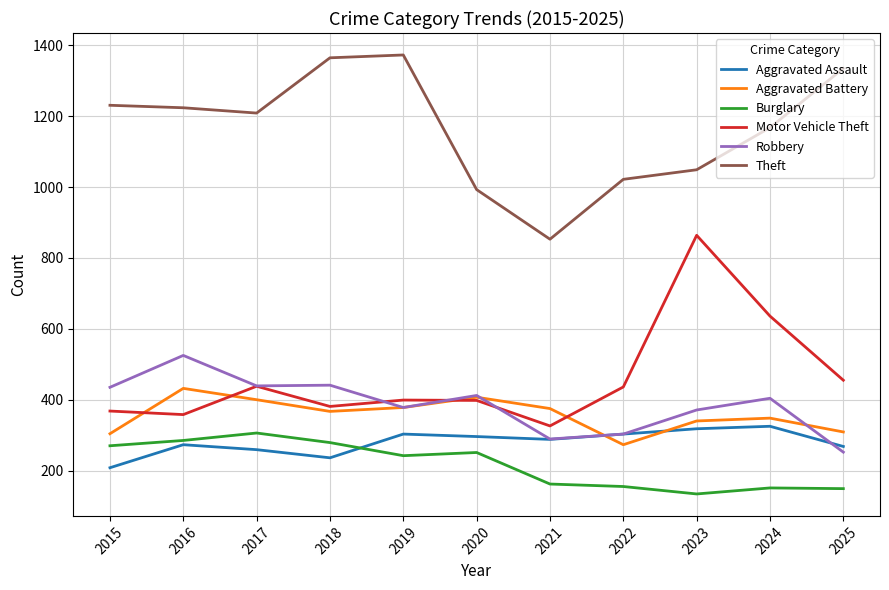

What is the total value across all series at 2025?

2768